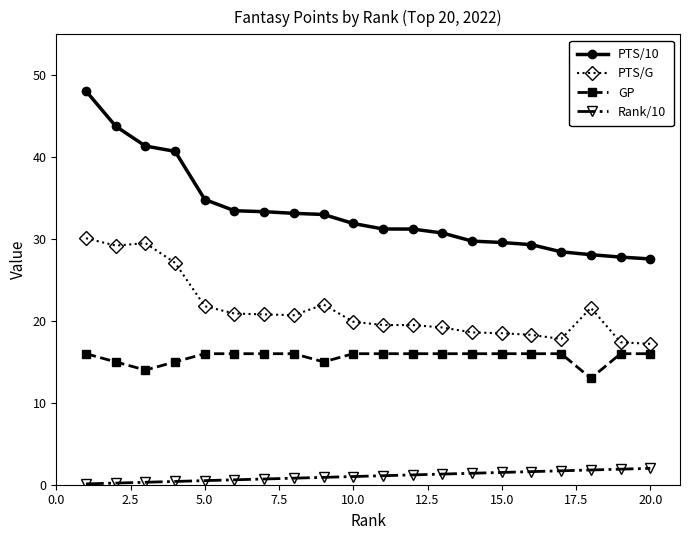

How many data points does each series have?

20